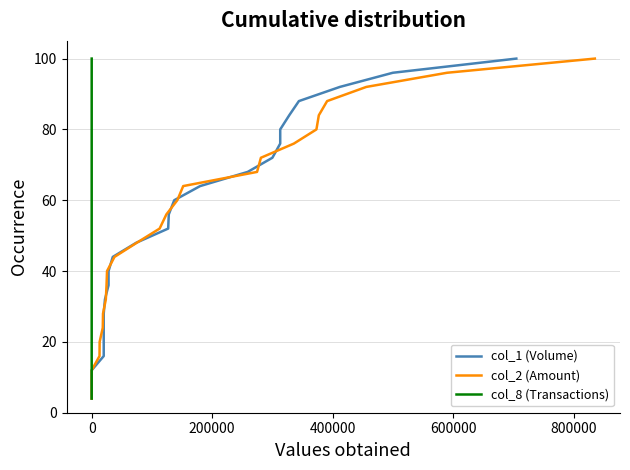

How many lines are shown in the chart?

3